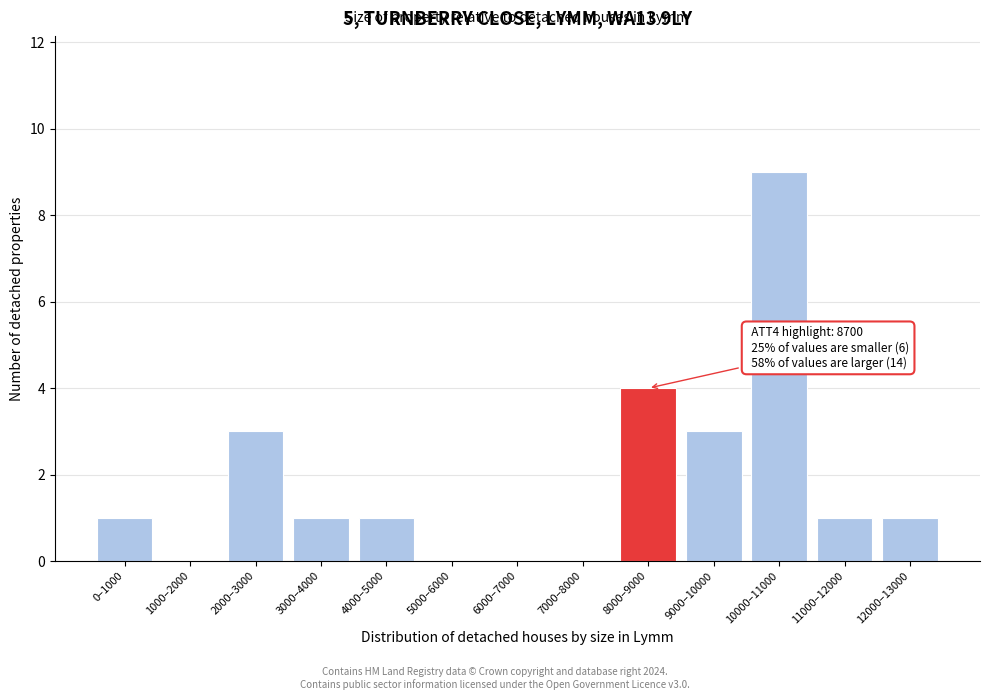

Reading left to right, list all the values displayed in this chart.

0–1000=1	1000–2000=0	2000–3000=3	3000–4000=1	4000–5000=1	5000–6000=0	6000–7000=0	7000–8000=0	8000–9000=4	9000–10000=3	10000–11000=9	11000–12000=1	12000–13000=1